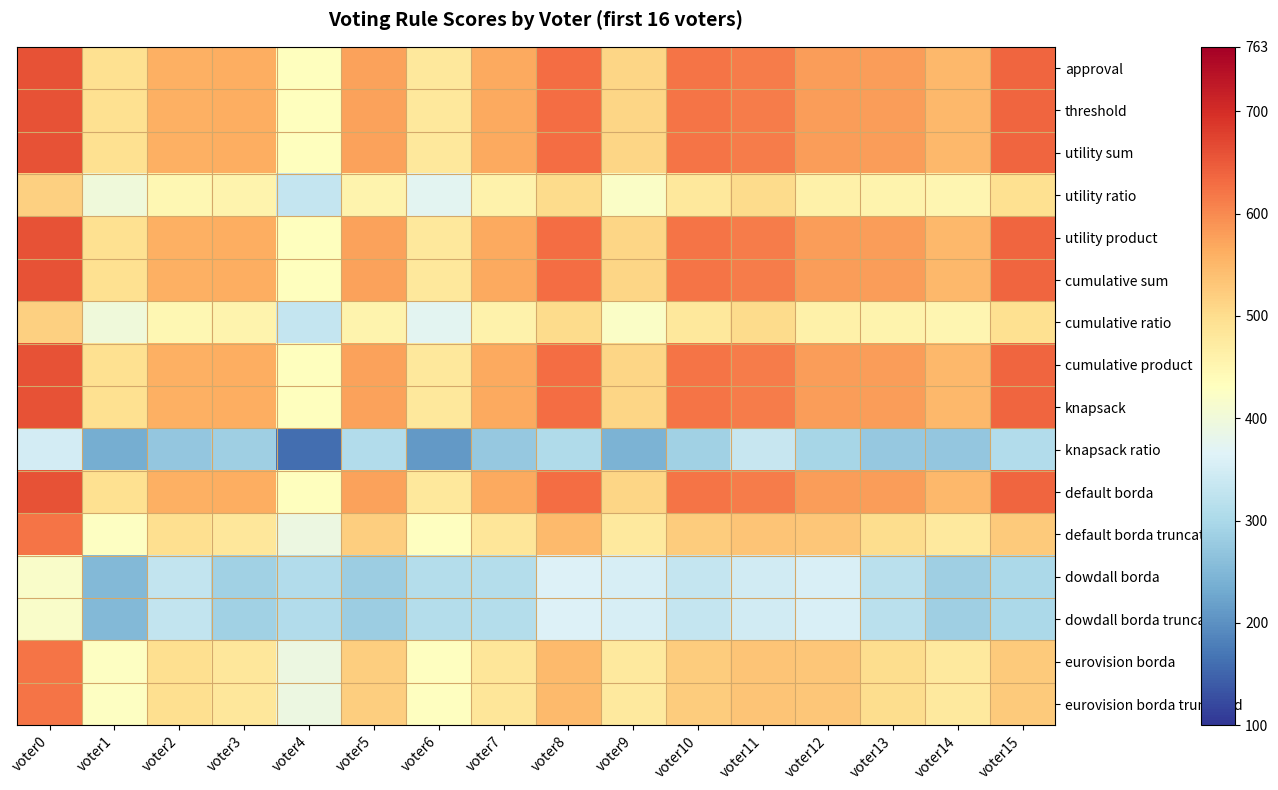

Reading left to right, extract all data points from this chart.

approval: voter0=657	voter1=496	voter2=560	voter3=561	voter4=433	voter5=576	voter6=480	voter7=567	voter8=630	voter9=510	voter10=623	voter11=615	voter12=580	voter13=580	voter14=550	voter15=638
threshold: voter0=657	voter1=496	voter2=560	voter3=561	voter4=433	voter5=576	voter6=480	voter7=567	voter8=630	voter9=510	voter10=623	voter11=615	voter12=580	voter13=580	voter14=550	voter15=638
utility sum: voter0=657	voter1=496	voter2=560	voter3=561	voter4=433	voter5=576	voter6=480	voter7=567	voter8=630	voter9=510	voter10=623	voter11=615	voter12=580	voter13=580	voter14=550	voter15=638
utility ratio: voter0=517	voter1=400	voter2=448	voter3=455	voter4=331	voter5=456	voter6=374	voter7=459	voter8=504	voter9=422	voter10=479	voter11=503	voter12=462	voter13=456	voter14=452	voter15=494
utility product: voter0=657	voter1=496	voter2=560	voter3=561	voter4=433	voter5=576	voter6=480	voter7=567	voter8=630	voter9=510	voter10=623	voter11=615	voter12=580	voter13=580	voter14=550	voter15=638
cumulative sum: voter0=657	voter1=496	voter2=560	voter3=561	voter4=433	voter5=576	voter6=480	voter7=567	voter8=630	voter9=510	voter10=623	voter11=615	voter12=580	voter13=580	voter14=550	voter15=638
cumulative ratio: voter0=517	voter1=400	voter2=448	voter3=455	voter4=331	voter5=456	voter6=374	voter7=459	voter8=504	voter9=422	voter10=479	voter11=503	voter12=462	voter13=456	voter14=452	voter15=494
cumulative product: voter0=657	voter1=496	voter2=560	voter3=561	voter4=433	voter5=576	voter6=480	voter7=567	voter8=630	voter9=510	voter10=623	voter11=615	voter12=580	voter13=580	voter14=550	voter15=638
knapsack: voter0=657	voter1=496	voter2=560	voter3=561	voter4=433	voter5=576	voter6=480	voter7=567	voter8=630	voter9=510	voter10=623	voter11=615	voter12=580	voter13=580	voter14=550	voter15=638
knapsack ratio: voter0=349	voter1=236	voter2=272	voter3=285	voter4=161	voter5=308	voter6=210	voter7=275	voter8=306	voter9=244	voter10=287	voter11=335	voter12=296	voter13=276	voter14=272	voter15=308
default borda: voter0=657	voter1=496	voter2=560	voter3=561	voter4=433	voter5=576	voter6=480	voter7=567	voter8=630	voter9=510	voter10=623	voter11=615	voter12=580	voter13=580	voter14=550	voter15=638
default borda truncated: voter0=623	voter1=428	voter2=498	voter3=481	voter4=391	voter5=522	voter6=430	voter7=485	voter8=548	voter9=478	voter10=523	voter11=535	voter12=530	voter13=500	voter14=478	voter15=526
dowdall borda: voter0=421	voter1=252	voter2=330	voter3=289	voter4=309	voter5=282	voter6=310	voter7=311	voter8=362	voter9=354	voter10=333	voter11=347	voter12=358	voter13=320	voter14=286	voter15=300
dowdall borda truncated: voter0=421	voter1=252	voter2=330	voter3=289	voter4=309	voter5=282	voter6=310	voter7=311	voter8=362	voter9=354	voter10=333	voter11=347	voter12=358	voter13=320	voter14=286	voter15=300
eurovision borda: voter0=623	voter1=428	voter2=498	voter3=481	voter4=391	voter5=522	voter6=430	voter7=485	voter8=548	voter9=478	voter10=523	voter11=535	voter12=530	voter13=500	voter14=478	voter15=526
eurovision borda truncated: voter0=623	voter1=428	voter2=498	voter3=481	voter4=391	voter5=522	voter6=430	voter7=485	voter8=548	voter9=478	voter10=523	voter11=535	voter12=530	voter13=500	voter14=478	voter15=526